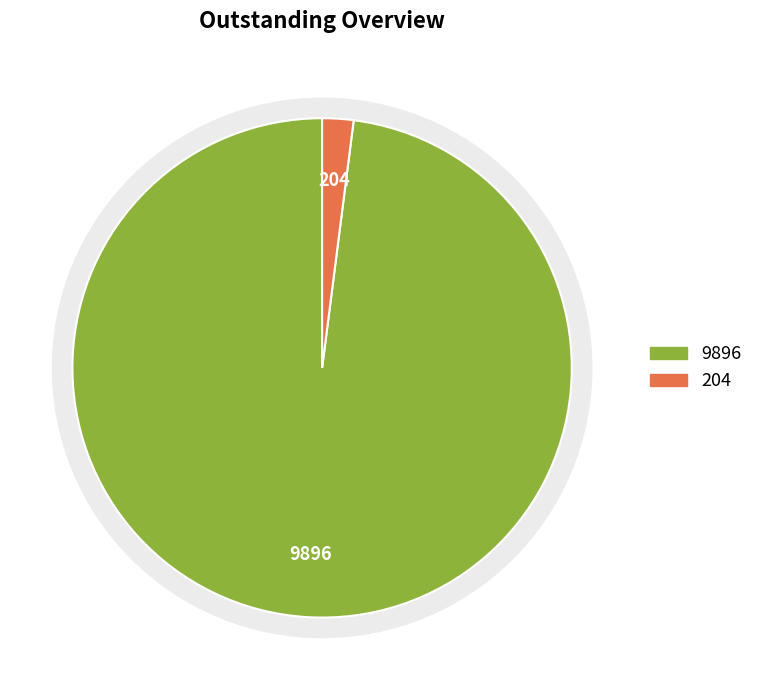

Rank the categories by value from highest to lowest.

9896, 204